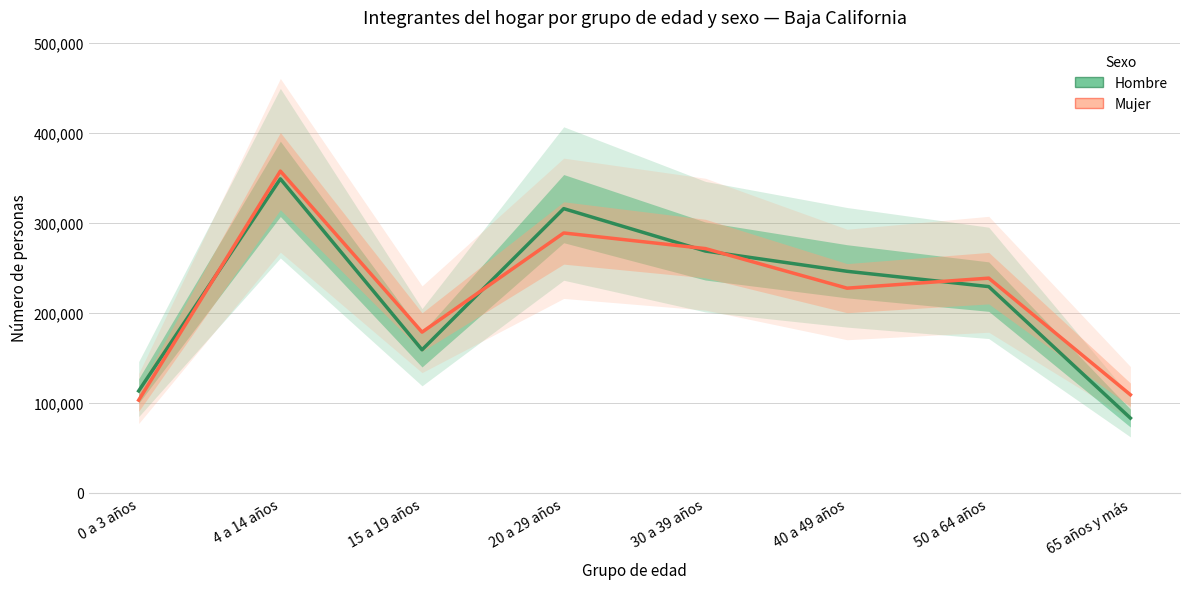

At how many categories does at least one series exceed 350362?

1